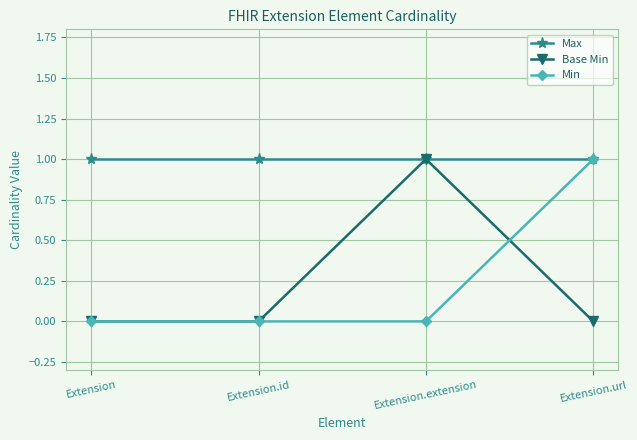

Which category has the highest value in the Base Min series?

Extension.extension